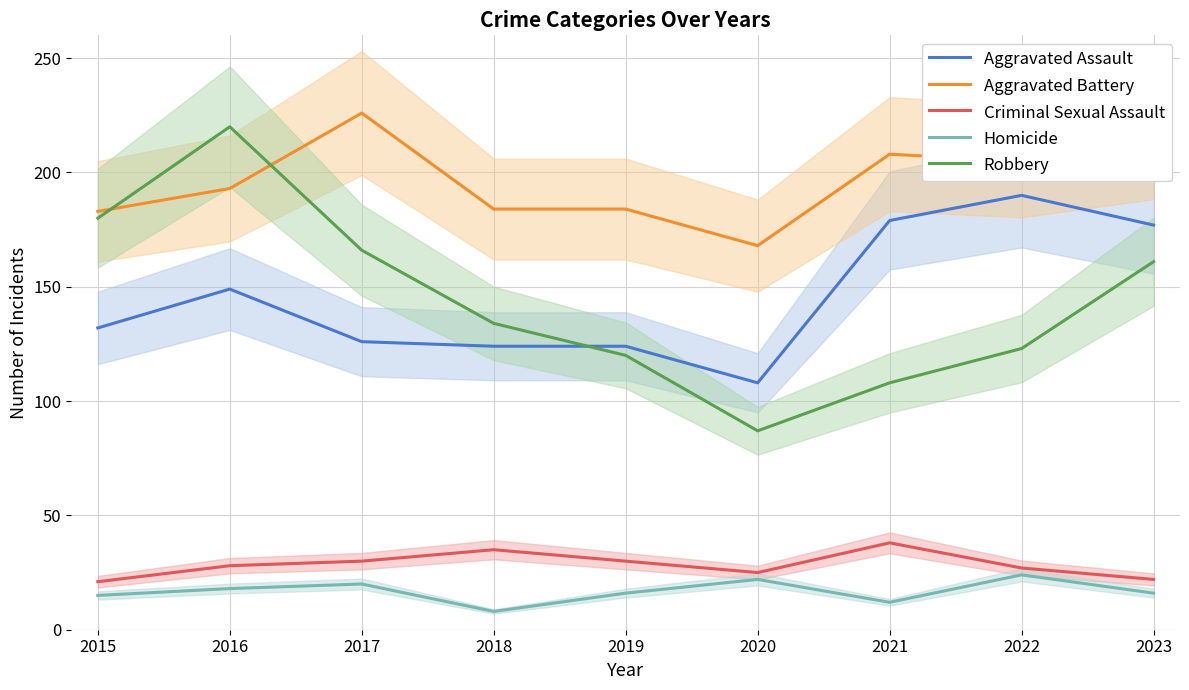

Reading left to right, transcribe all the data shown in this chart.

Aggravated Assault: 132	149	126	124	124	108	179	190	177
Aggravated Battery: 183	193	226	184	184	168	208	205	214
Criminal Sexual Assault: 21	28	30	35	30	25	38	27	22
Homicide: 15	18	20	8	16	22	12	24	16
Robbery: 180	220	166	134	120	87	108	123	161